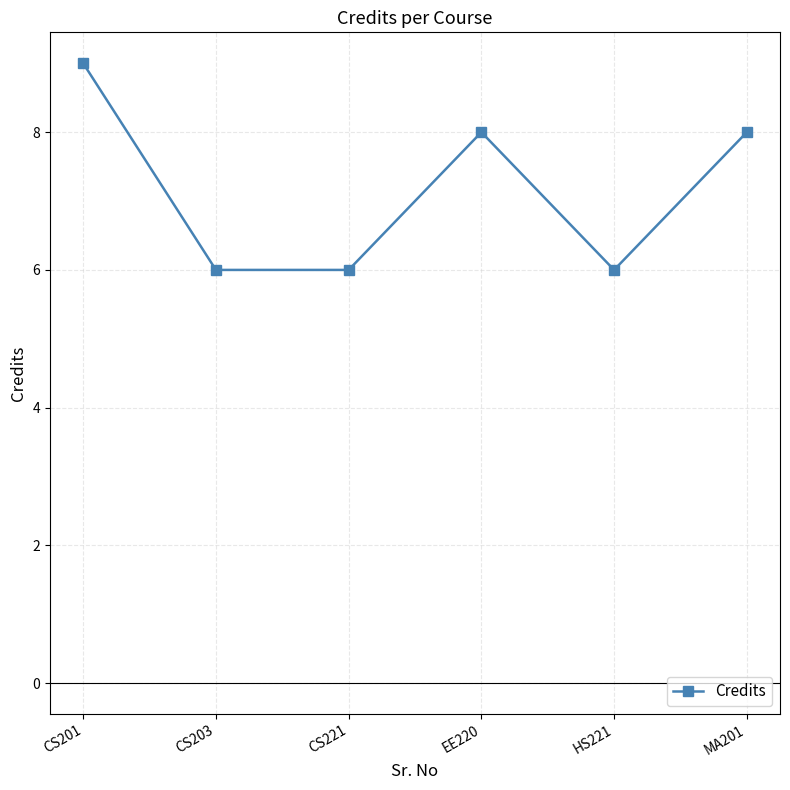

Count the values in the range 6 to 8.

5